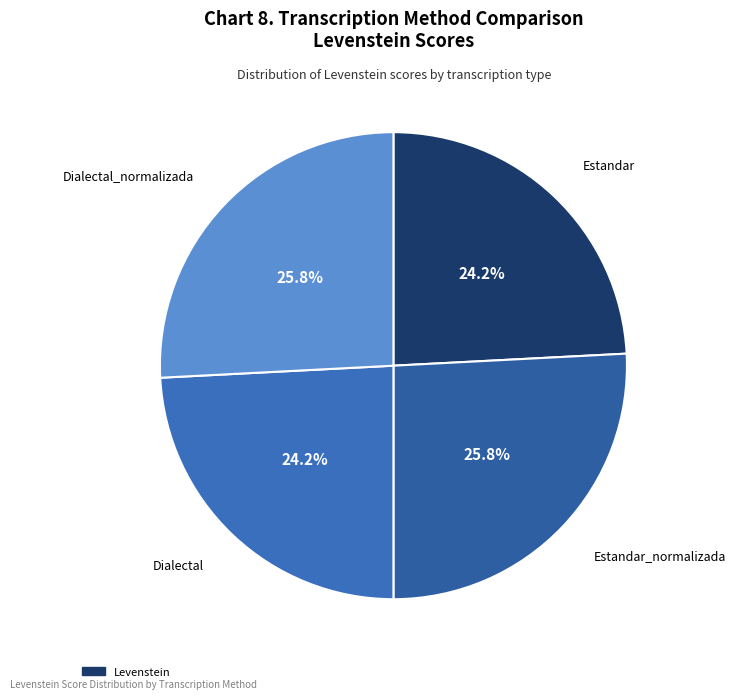

How many segments does this pie chart have?

4